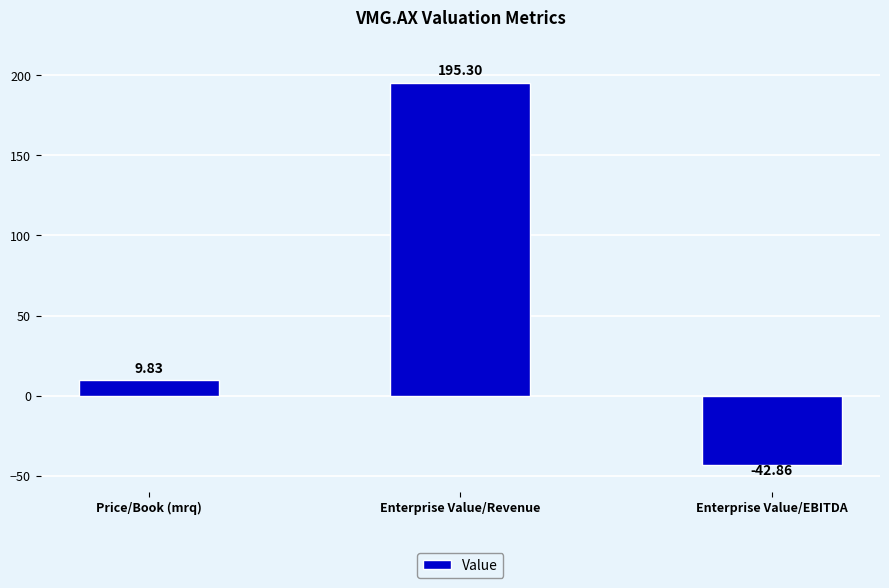

What is the value of the 1st bar from the left?

9.8